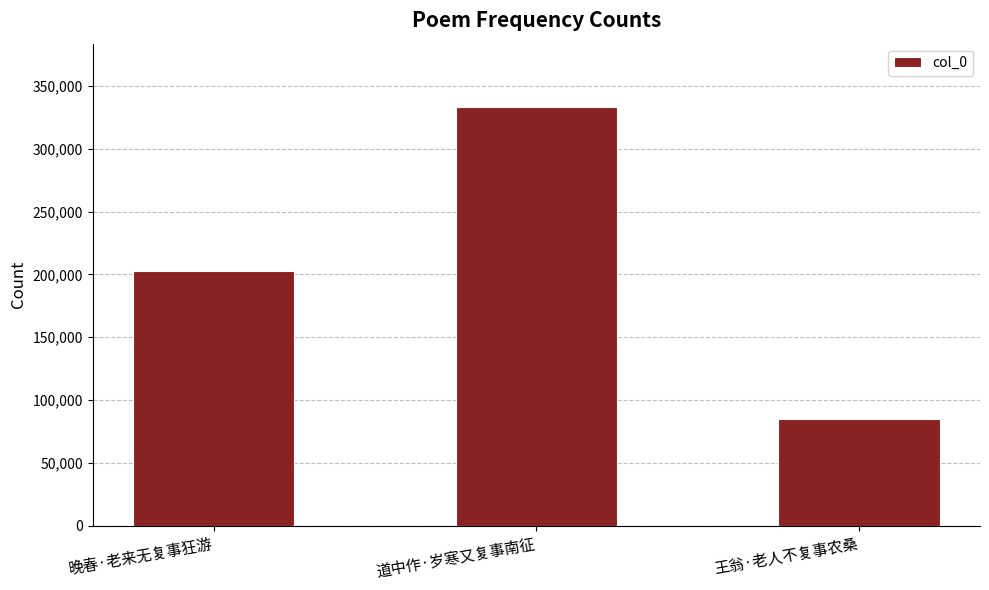

Reading left to right, list all the values displayed in this chart.

晚春·老来无复事狂游=202771	道中作·岁寒又复事南征=333590	王翁·老人不复事农桑=84736